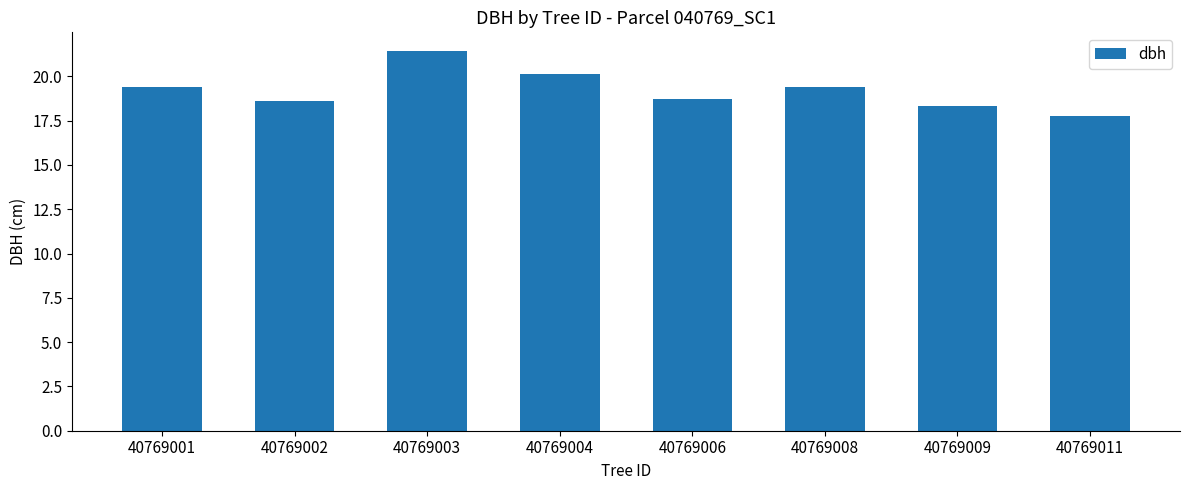

What is the value of the 2nd bar from the left?

18.6